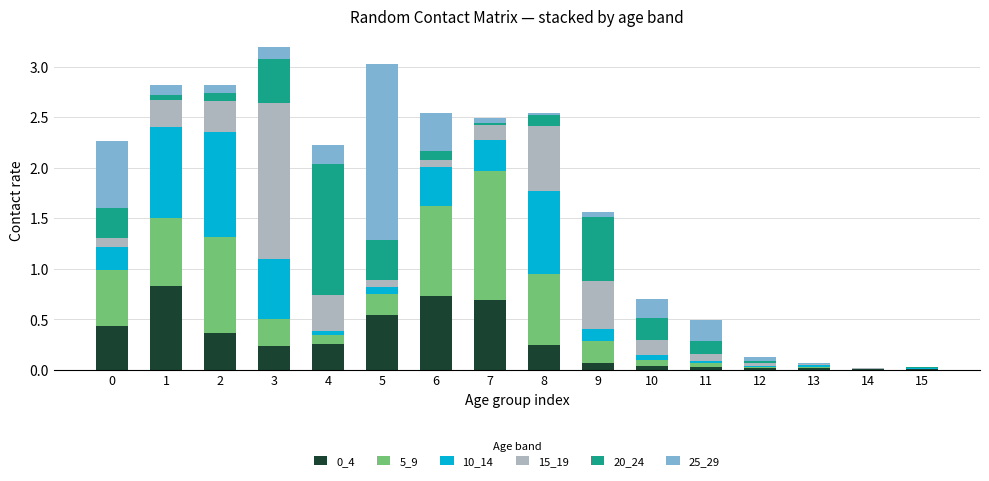

What is the total value across all series at 0?

2.3